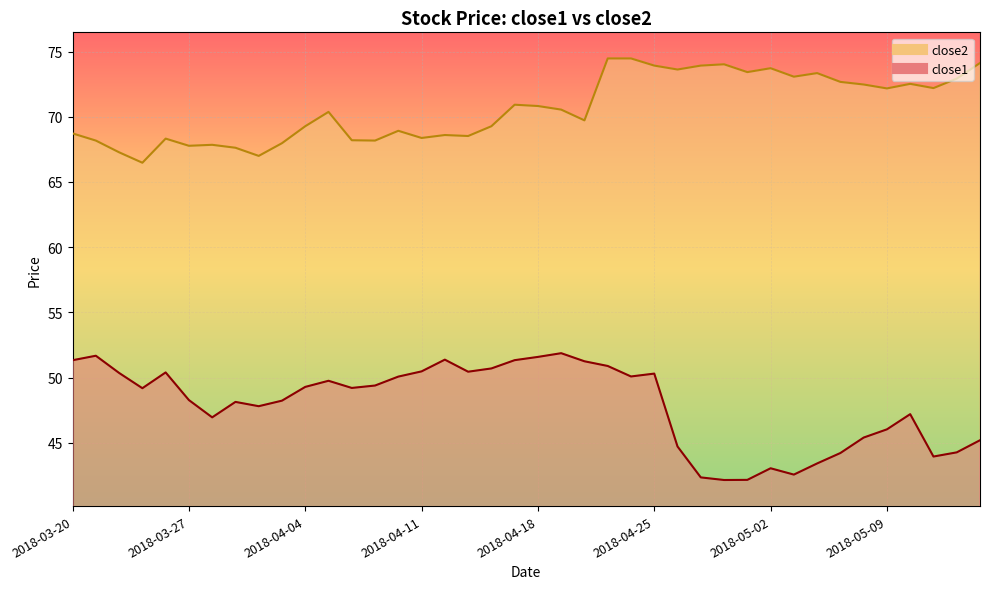

Where is close1 nearest to the value 47?

2018-03-28